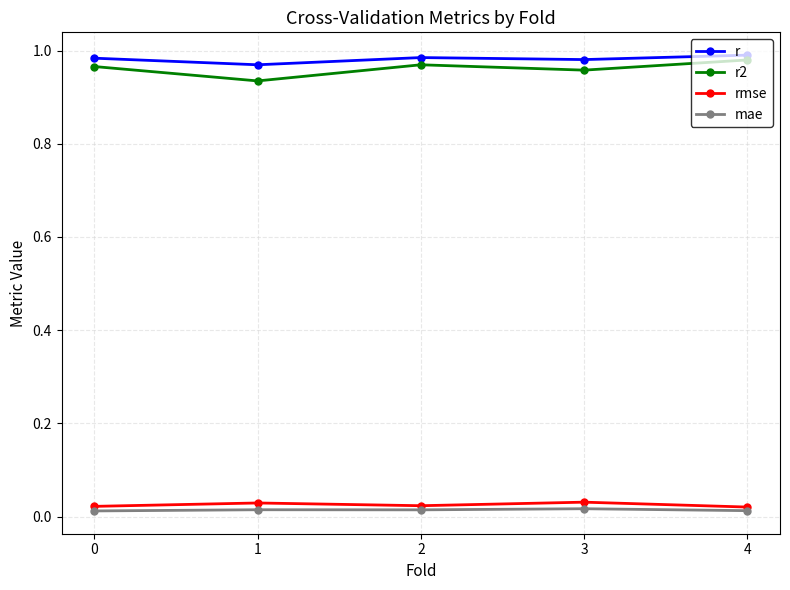

Is it true that r equals 0.6 at 0?

False